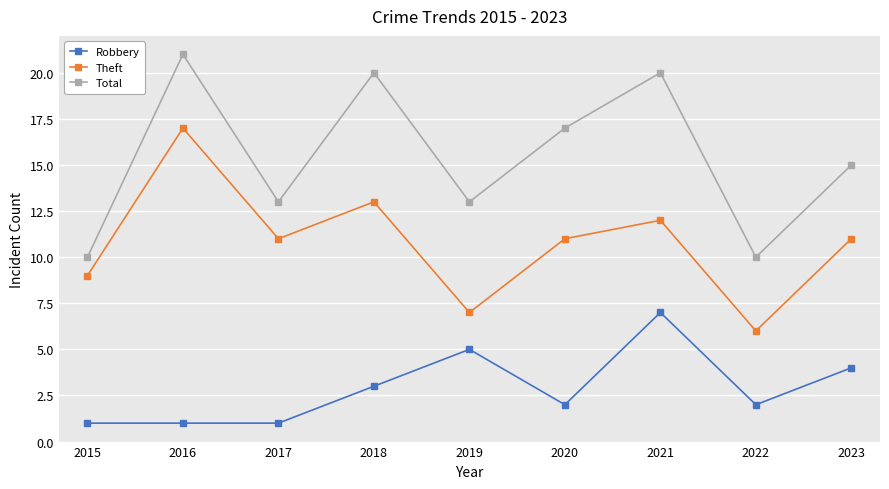

At which label is Total closest to 15?

2023